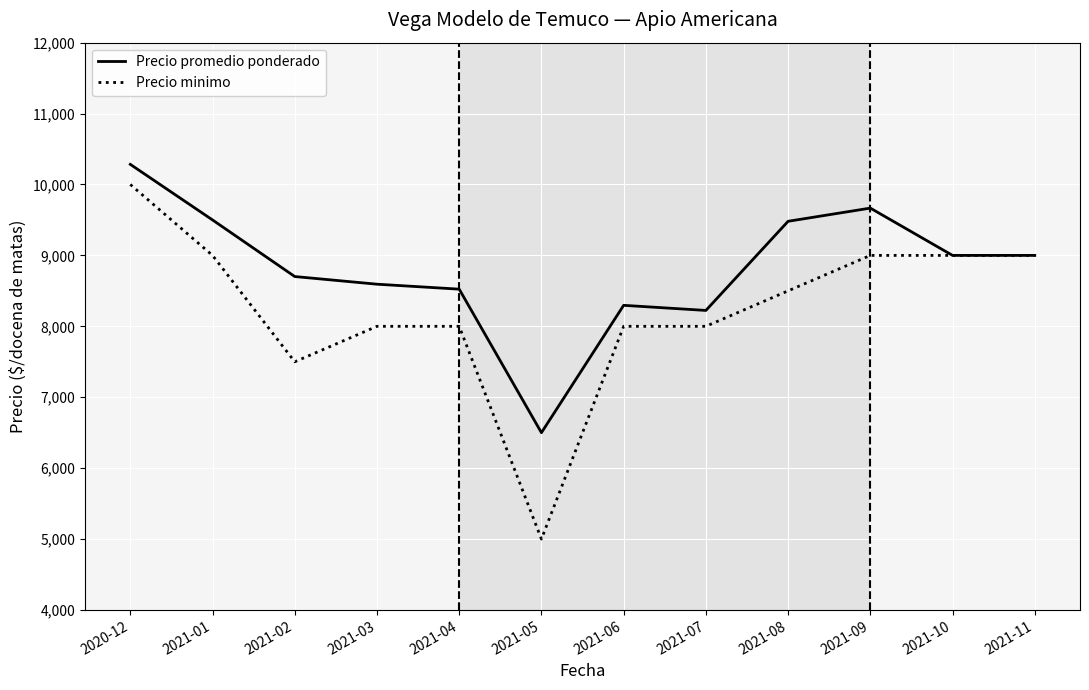

Rank the series by their average value, from lowest to highest.

Precio minimo, Precio promedio ponderado